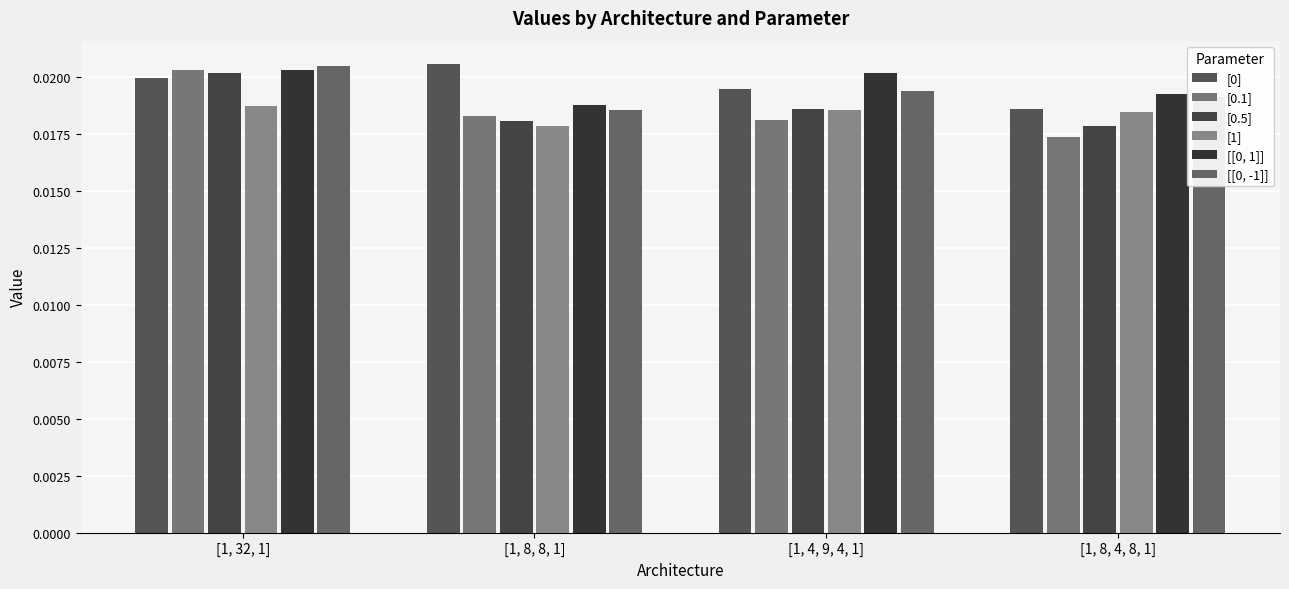

True or false: [0] has a value of 0.0 at [1, 4, 9, 4, 1].

False